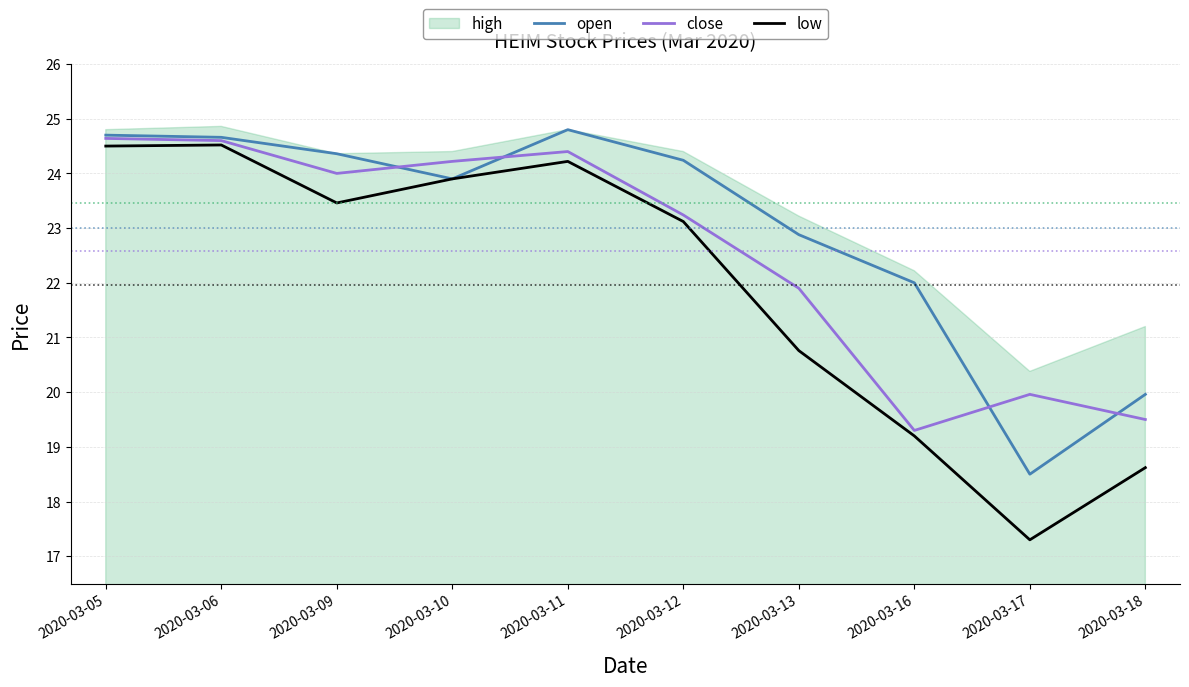

What is the lowest value of the close series?

19.3